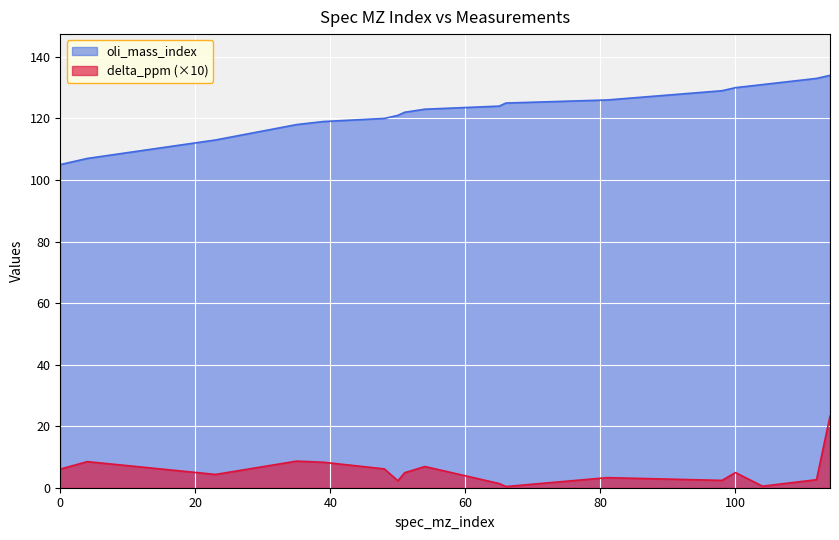

True or false: oli_mass_index and delta_ppm intersect in this chart.

False